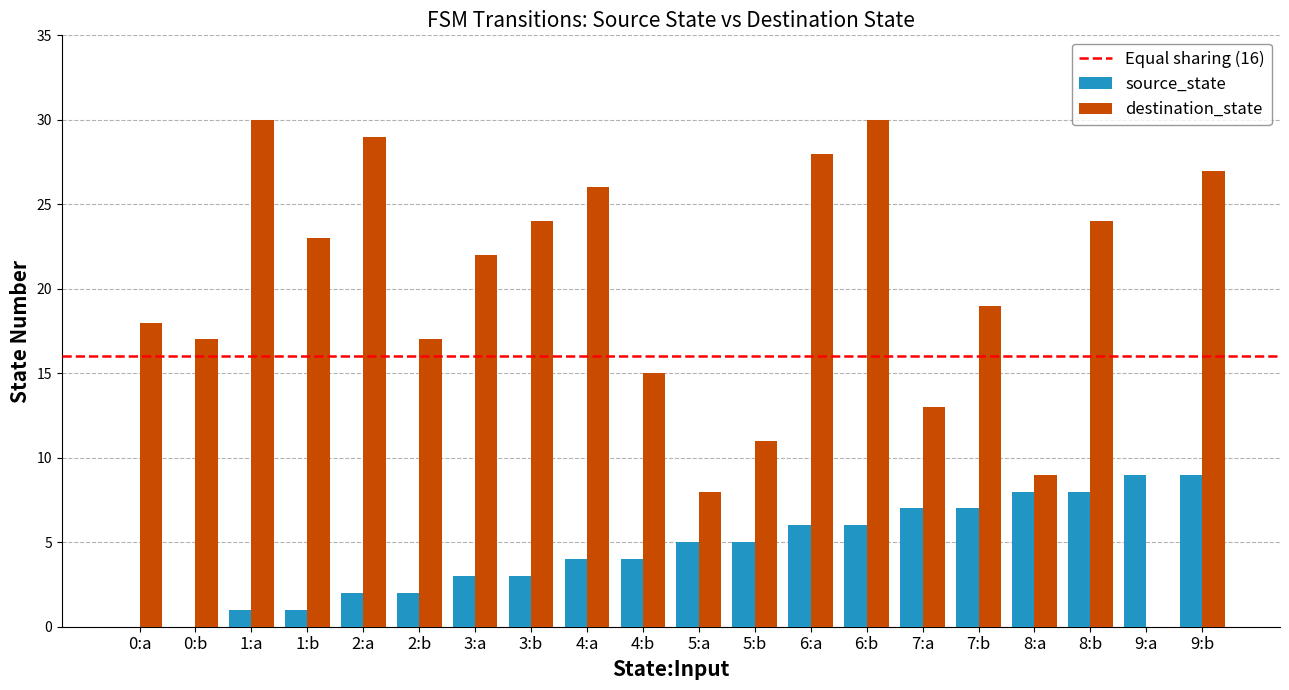

What is the sum of all destination_state values?

390